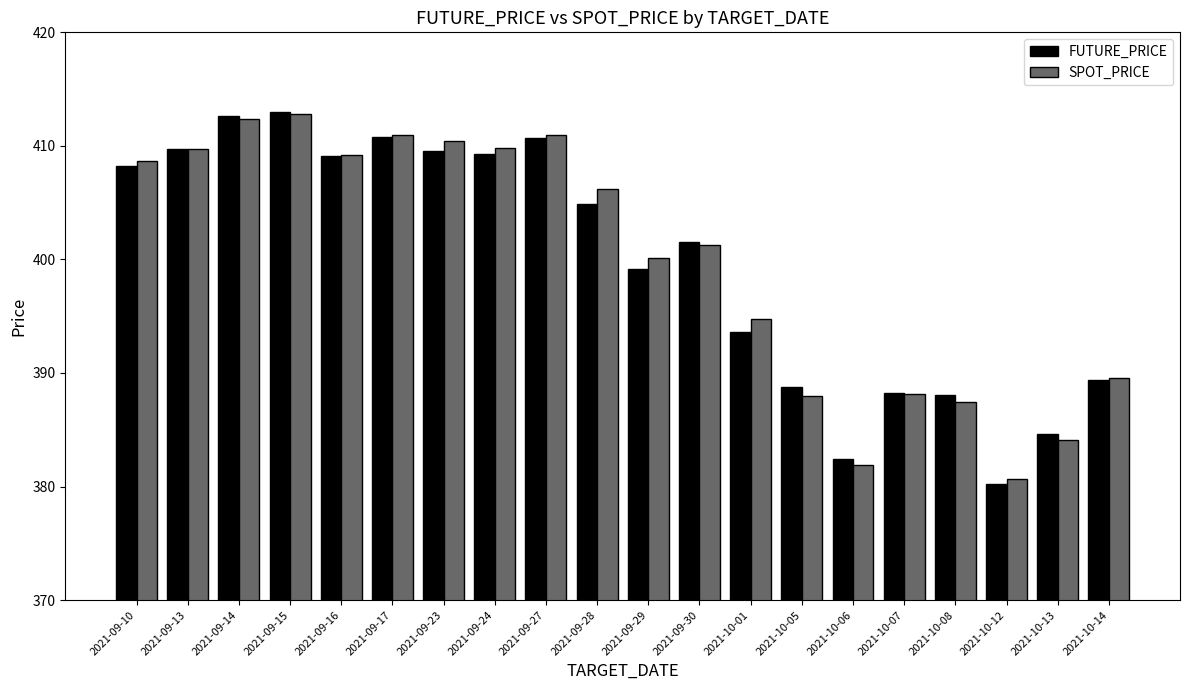

What is the difference between the maximum and minimum values in the SPOT_PRICE series?

32.2